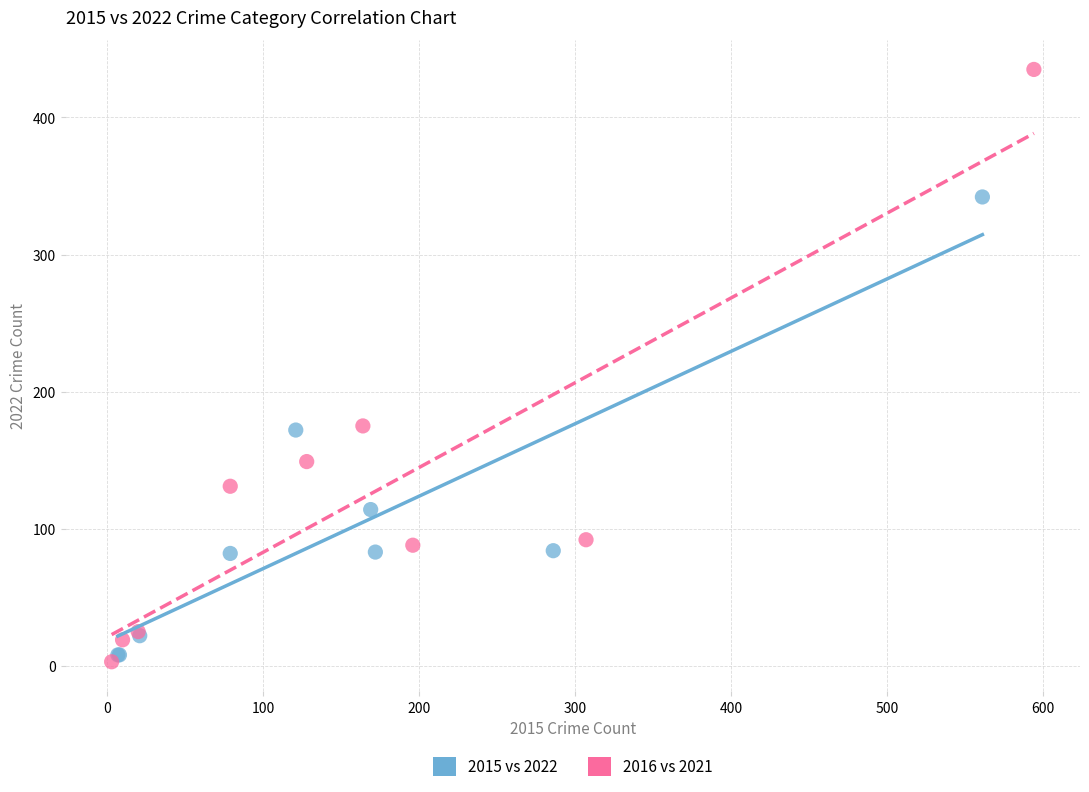

Which series has the largest Y range (max minus min)?

2016 vs 2021